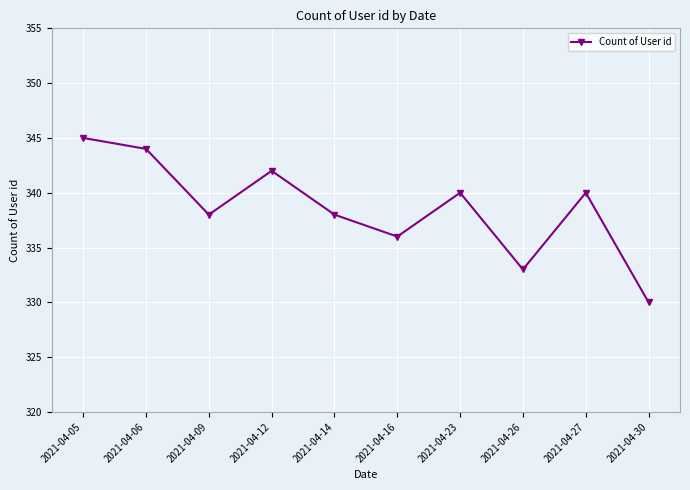

Reading left to right, what are all the values shown in this chart?

2021-04-05=345	2021-04-06=344	2021-04-09=338	2021-04-12=342	2021-04-14=338	2021-04-16=336	2021-04-23=340	2021-04-26=333	2021-04-27=340	2021-04-30=330